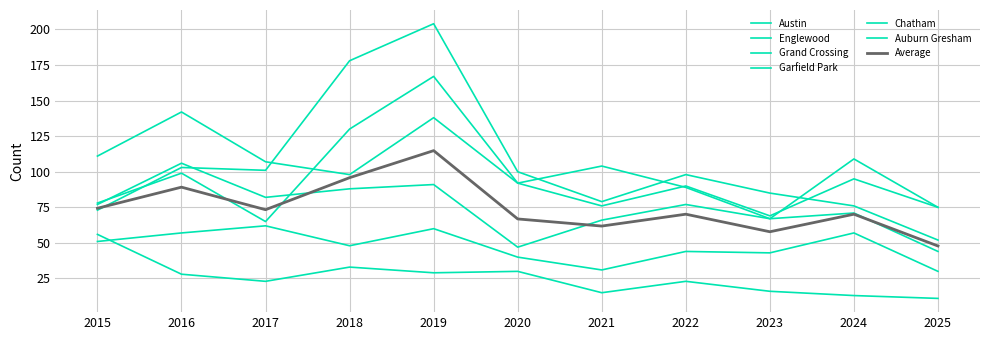

How many lines are shown in the chart?

7